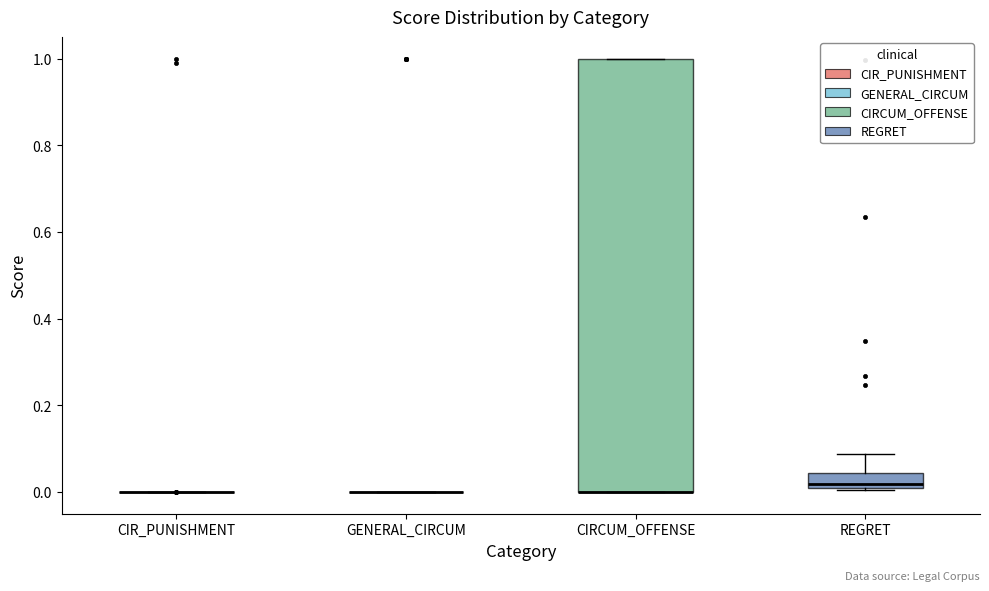

Reading left to right, transcribe this box plot: for each box, give where its median line is, the range the box spans, and where its two whiskers end, as read against the y-axis. The values are not printed on the chart, so give them approximately, as read against the axis.

CIR_PUNISHMENT: box collapsed to a line at 0.00, whiskers 0.00 to 0.00
GENERAL_CIRCUM: box collapsed to a line at 0.00, whiskers 0.00 to 0.00
CIRCUM_OFFENSE: median 0.00 (drawn on the box's lower edge), box 0.00 to 1.00, whiskers 0.00 to 1.00
REGRET: median 0.02, box 0.00 to 0.04, whiskers 0.00 to 0.08